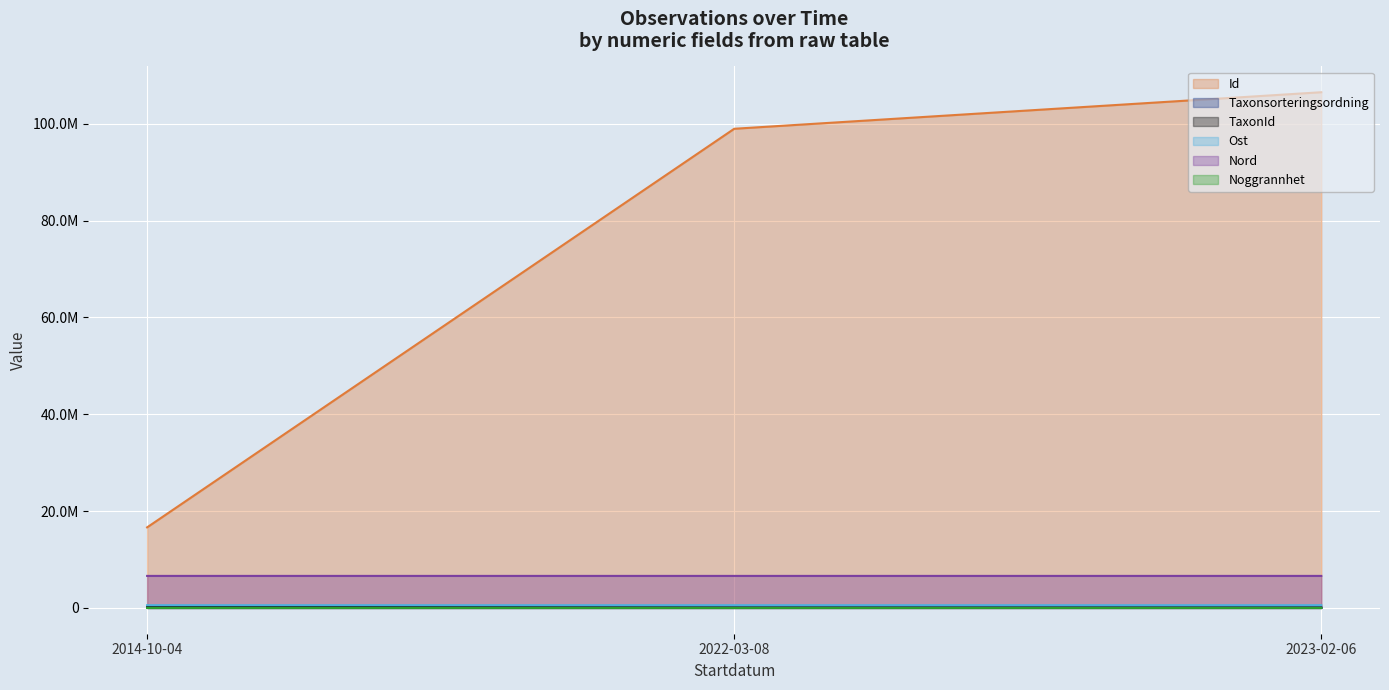

Count the number of data series in this chart.

6